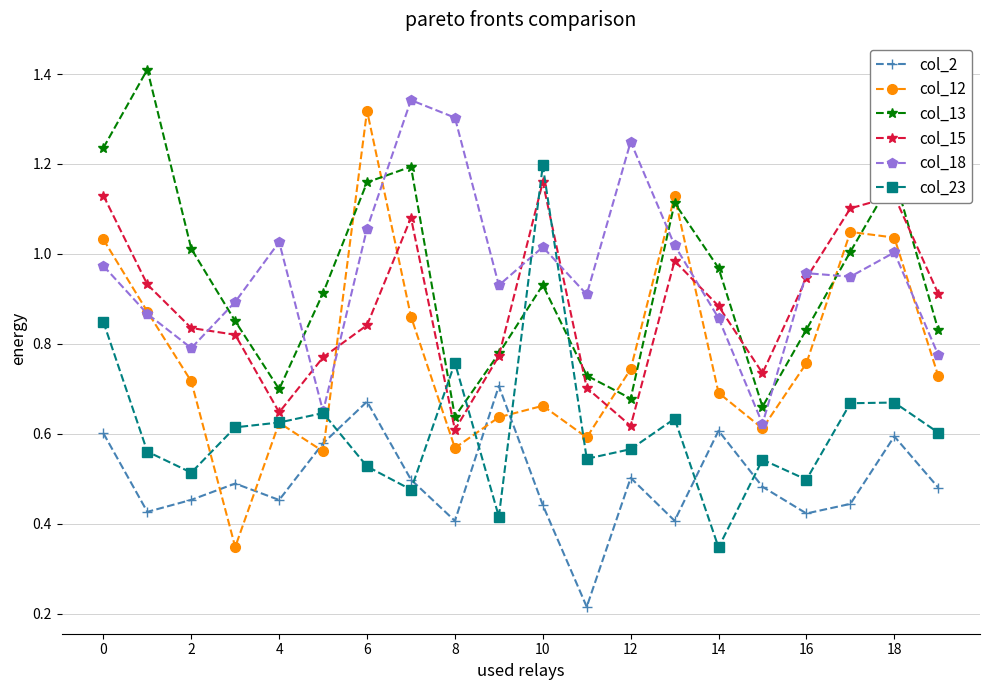

True or false: col_15 and col_2 intersect in this chart.

False